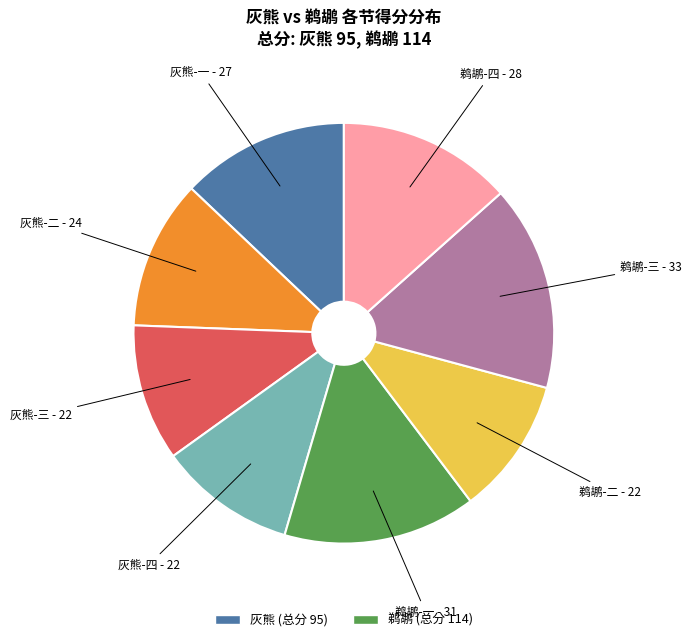

Does any single category account for the majority?

No